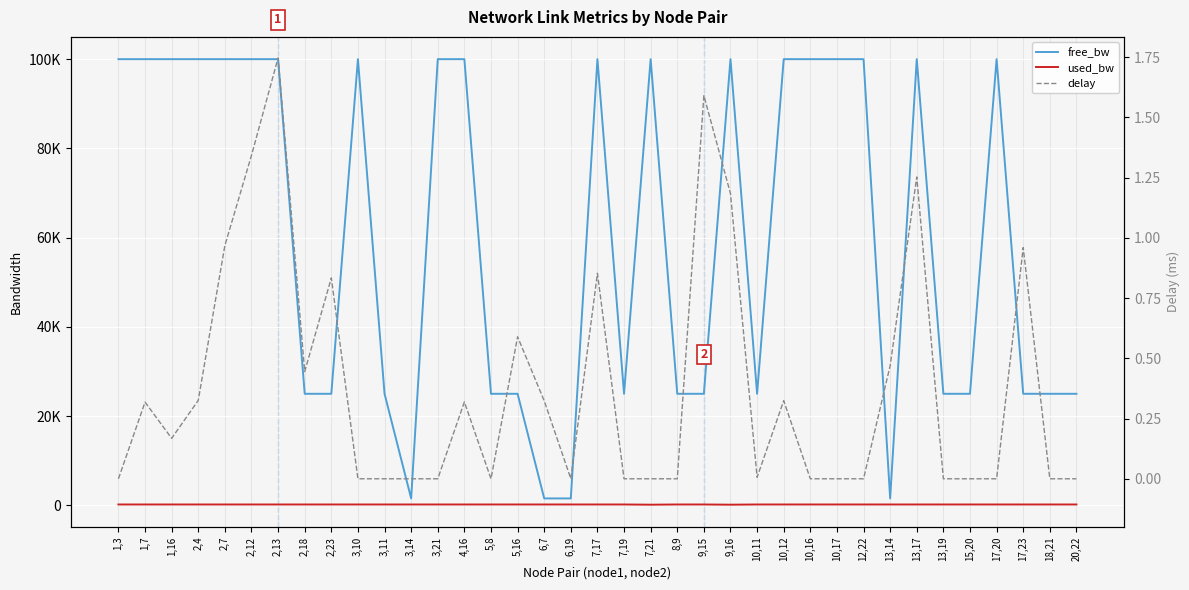

How many lines are shown in the chart?

3